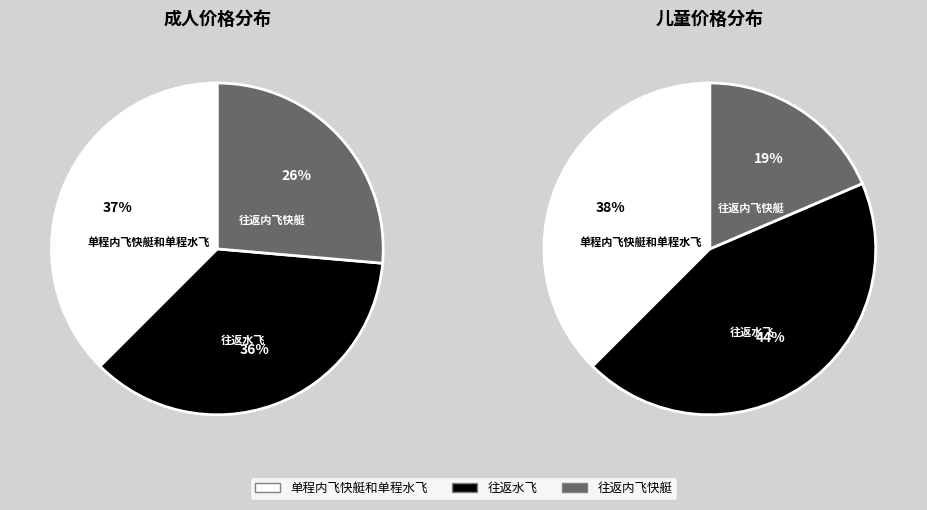

True or false: 成人 accounts for 48% of the total.

False